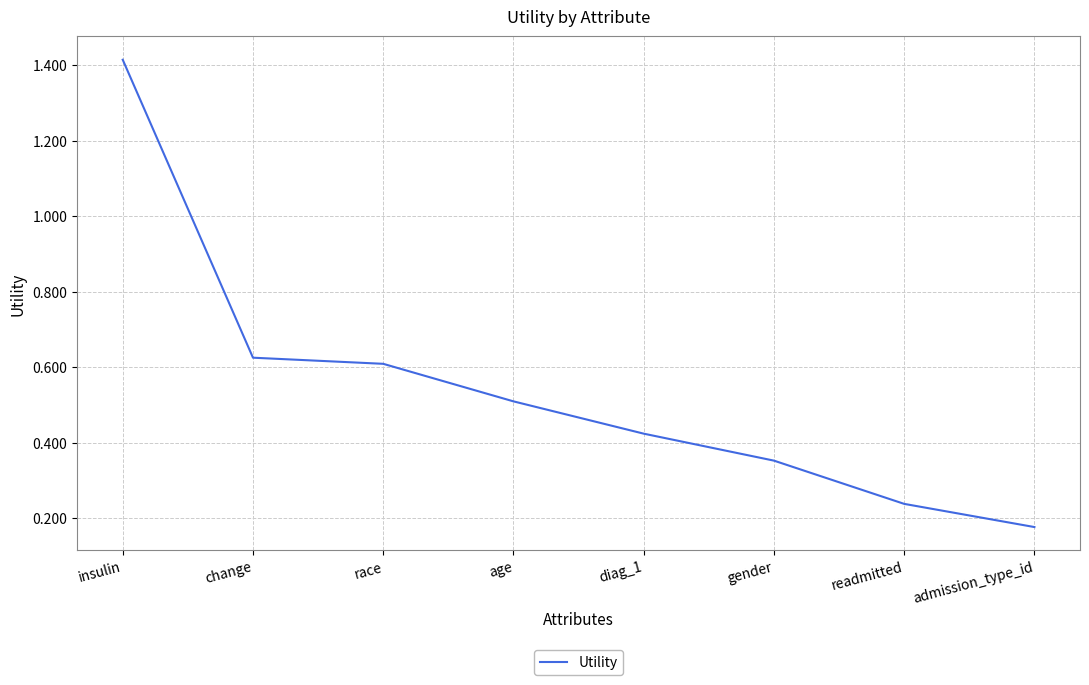

Count the number of categories in the chart.

8